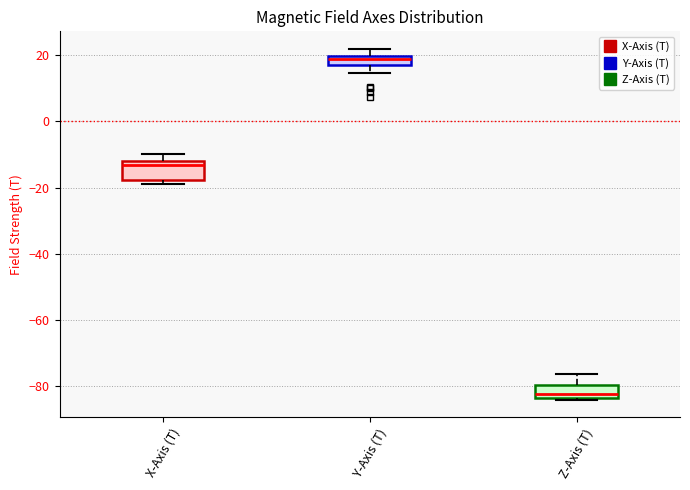

Where is the lower edge of the box for Z-Axis (T) on the y-axis? The values are not printed on the chart, so give them approximately, as read against the axis.

-84